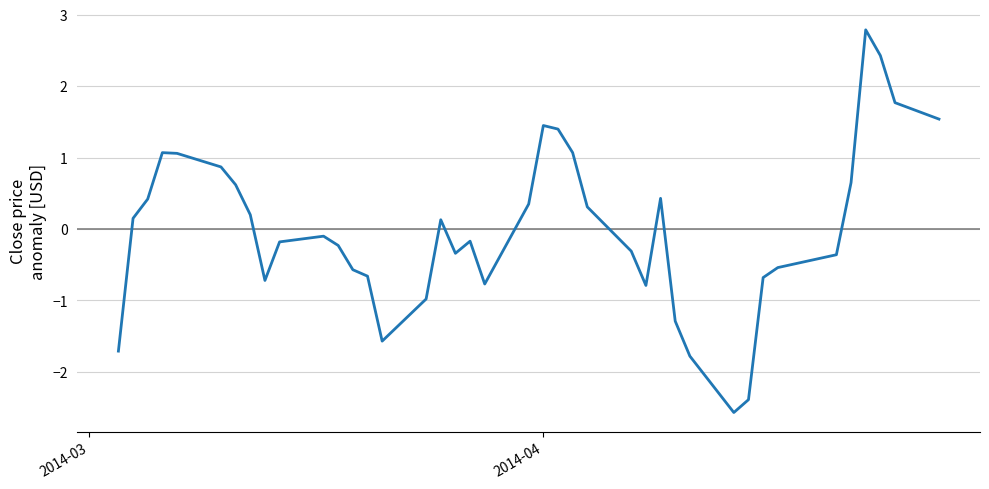

How many negative values are there?

21